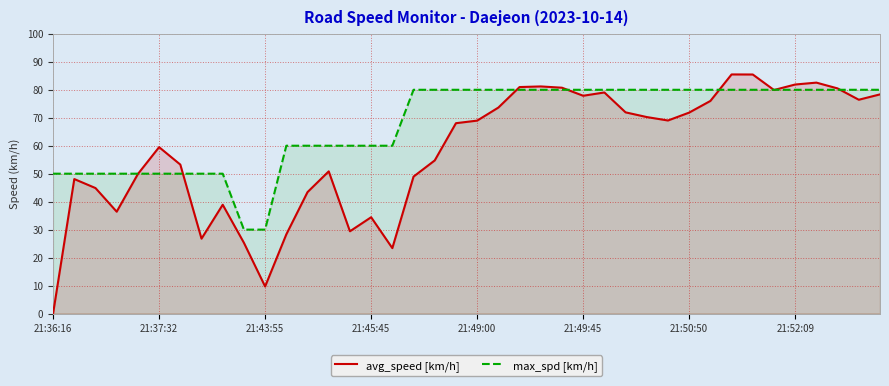

Reading left to right, extract all data points from this chart.

avg_speed [km/h]: 0.0	48.1	44.9	36.4	49.9	59.5	53.3	26.8	38.9	25.3	9.7	28.3	43.4	50.8	29.4	34.4	23.4	49.0	54.7	68.1	69.0	73.6	81.0	81.2	80.7	77.9	79.0	71.9	70.2	69.0	71.8	76.0	85.5	85.5	79.9	81.9	82.6	80.5	76.4	78.4
max_spd [km/h]: 50.0	50.0	50.0	50.0	50.0	50.0	50.0	50.0	50.0	30.0	30.0	60.0	60.0	60.0	60.0	60.0	60.0	80.0	80.0	80.0	80.0	80.0	80.0	80.0	80.0	80.0	80.0	80.0	80.0	80.0	80.0	80.0	80.0	80.0	80.0	80.0	80.0	80.0	80.0	80.0